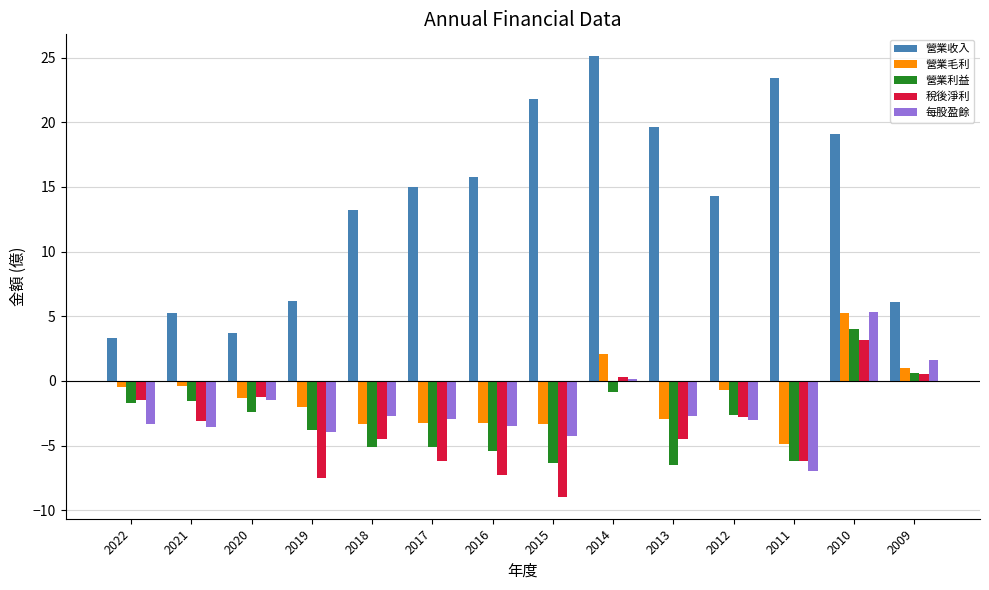

Which series has the largest total across all categories?

營業收入